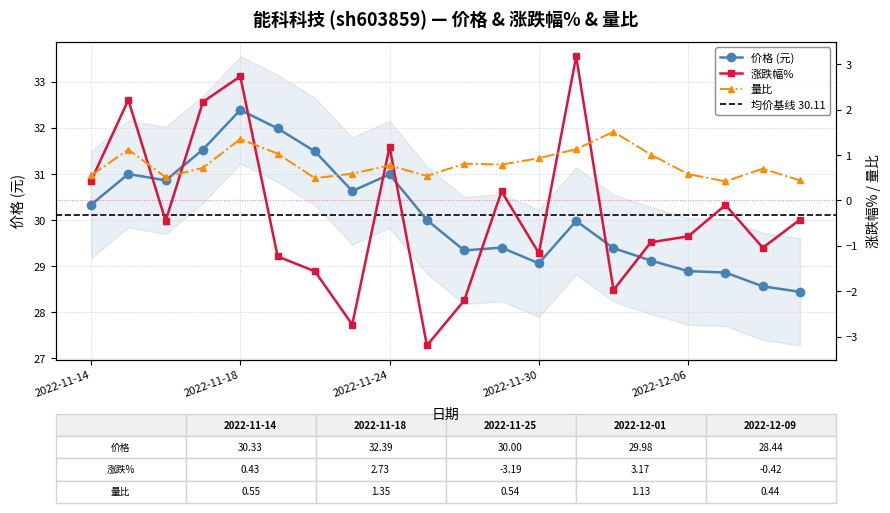

At how many categories does at least one series exceed 1?

20